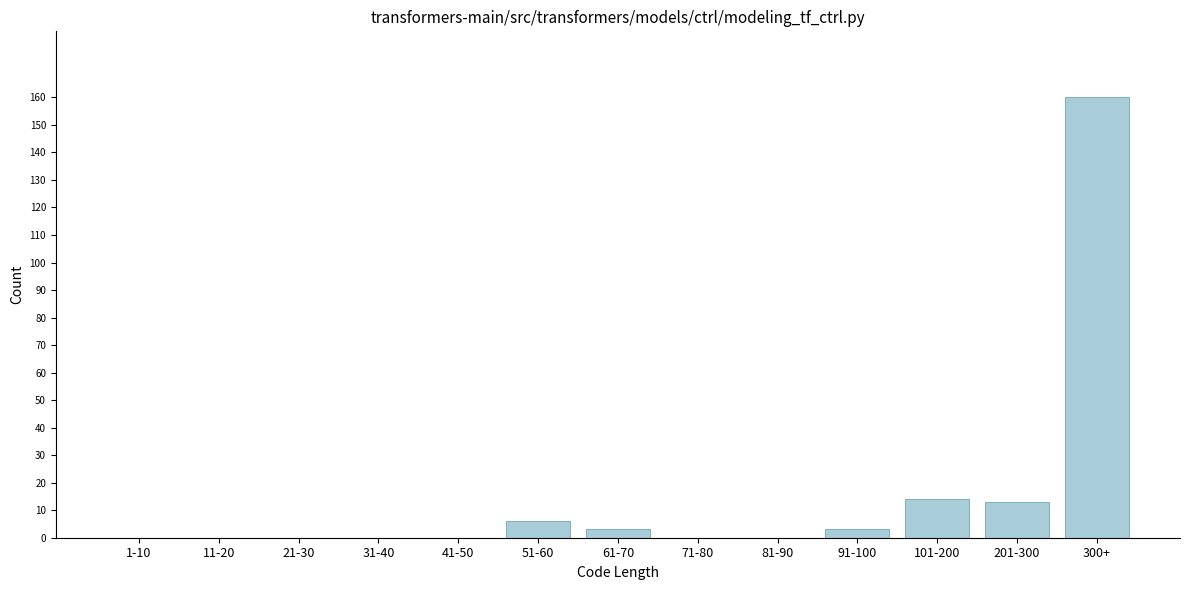

Reading left to right, list all the values displayed in this chart.

1-10=0	11-20=0	21-30=0	31-40=0	41-50=0	51-60=6	61-70=3	71-80=0	81-90=0	91-100=3	101-200=14	201-300=13	300+=160